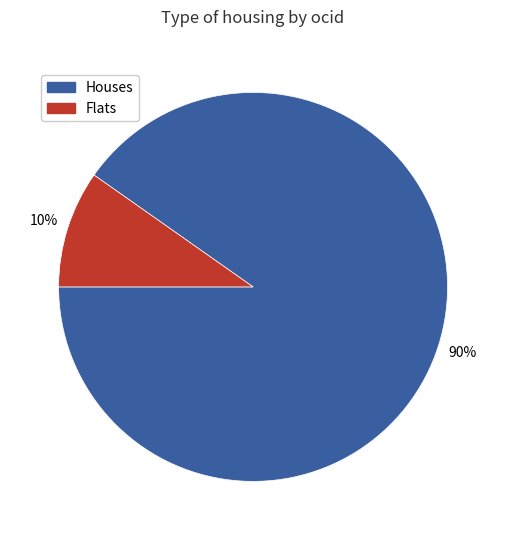

Is there a majority slice in this chart?

Yes